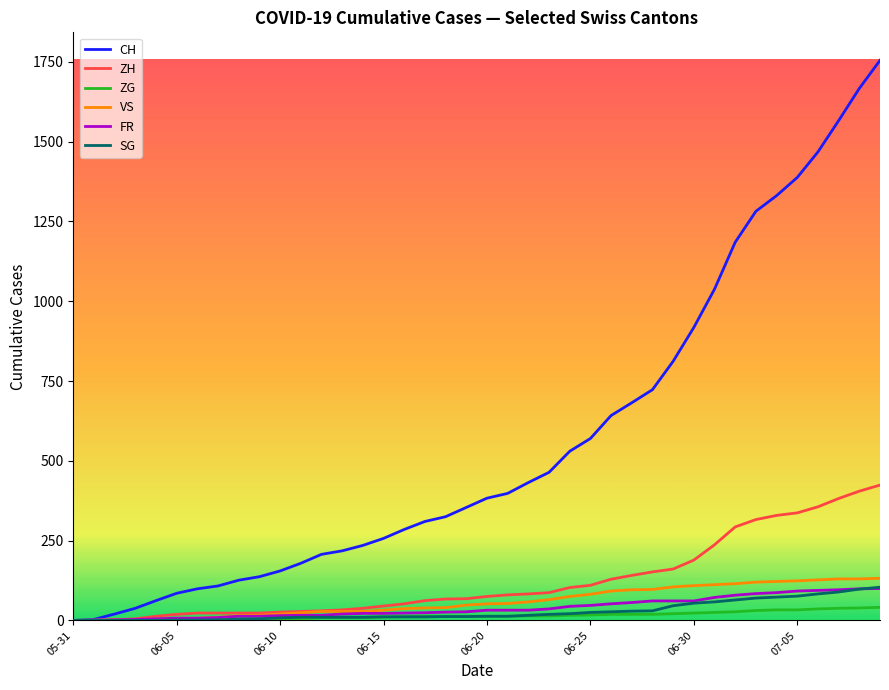

Which series has the largest total across all categories?

CH